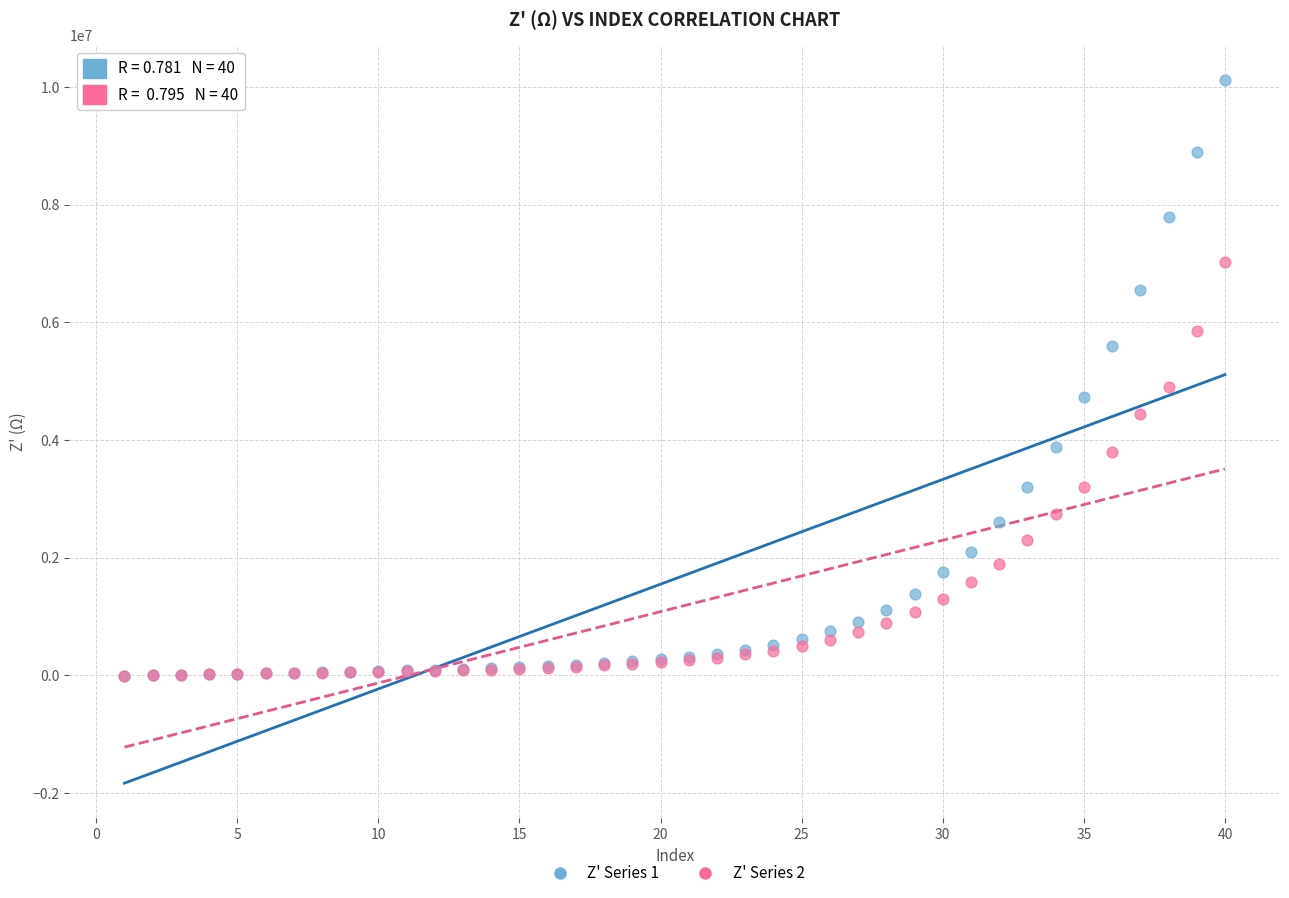

Across all series, what Y value is closest to 5055264?

4900737.2